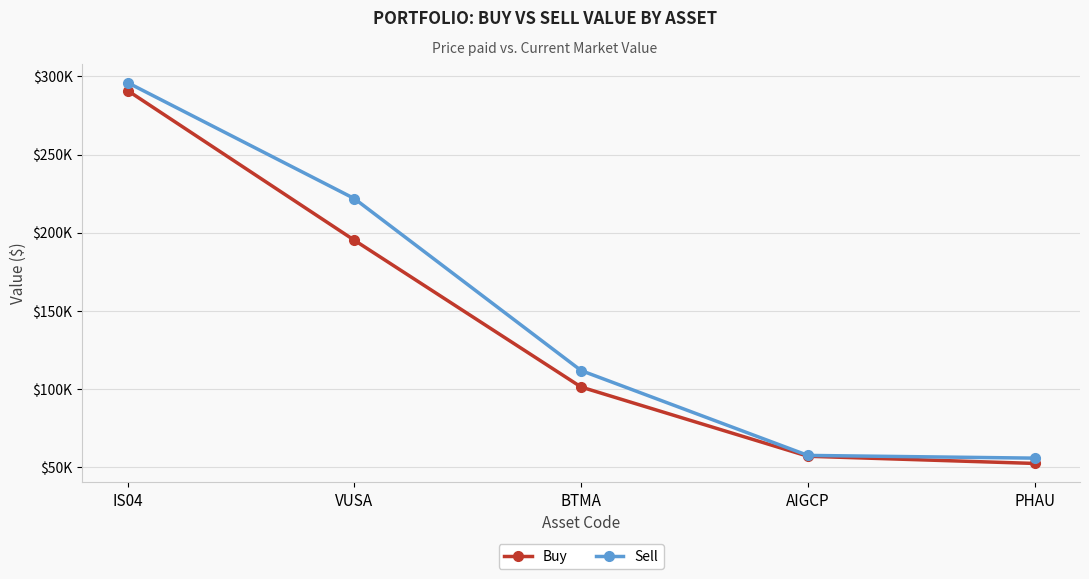

What is the difference between the highest and lowest values at AIGCP?

531.0